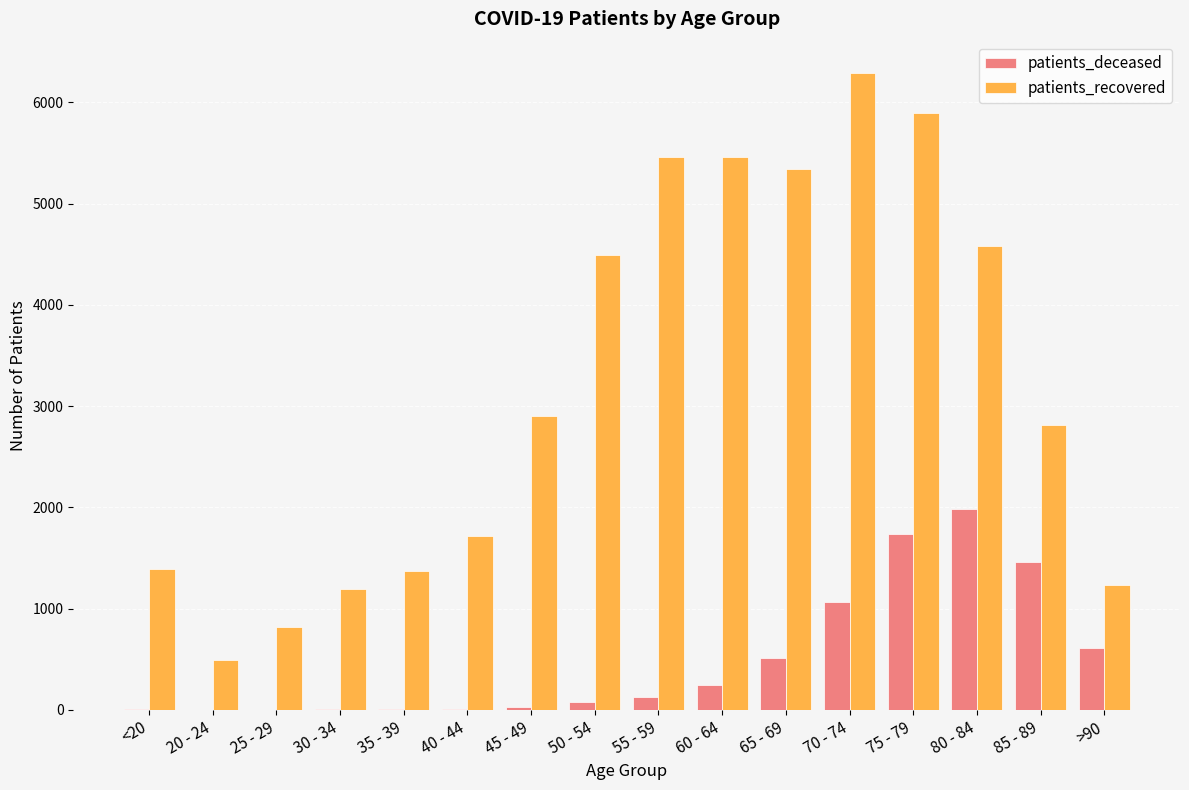

What are all the series names shown in the legend?

patients_deceased, patients_recovered